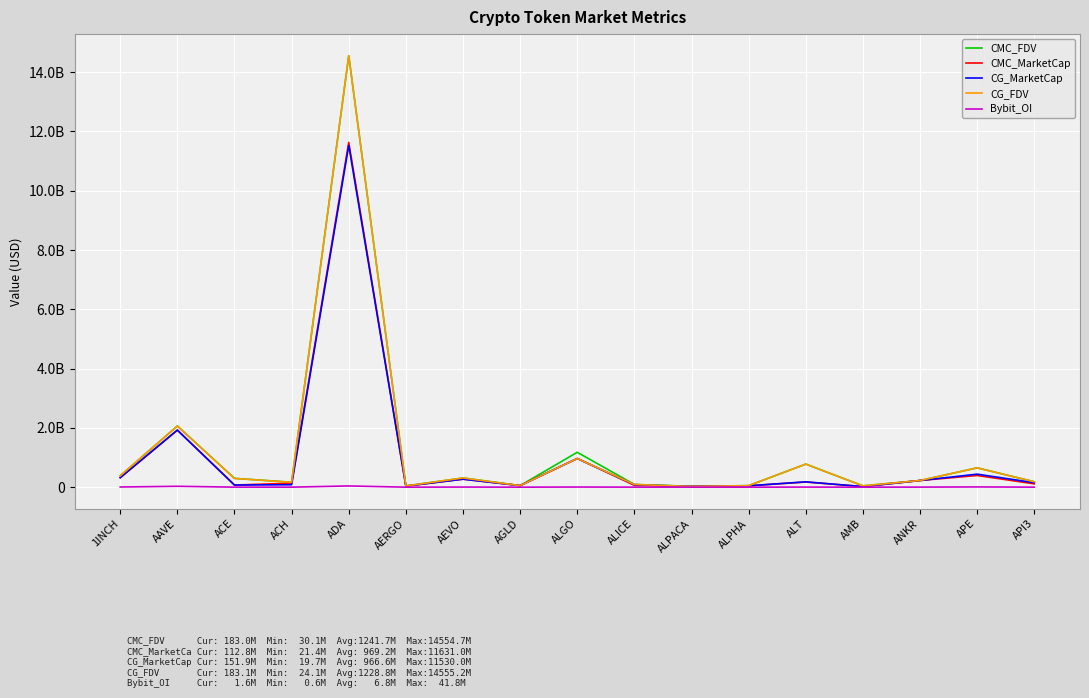

Is this an area chart (filled region under the line)?

No